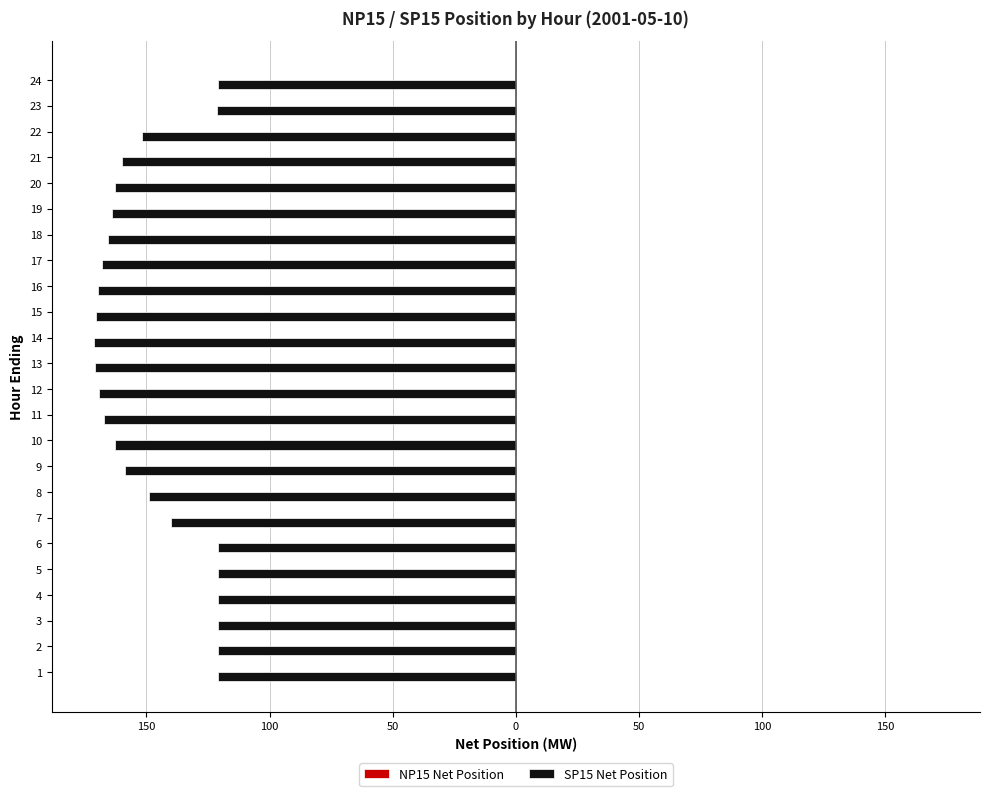

How many bars are there in total?

48